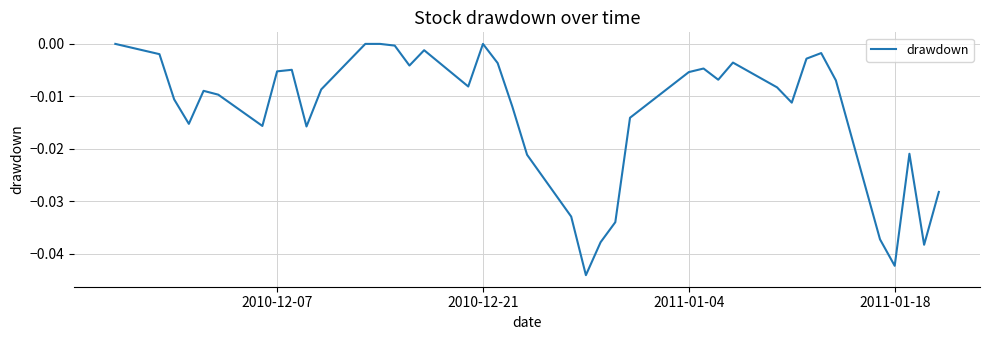

What is the sum of all values?

-0.5